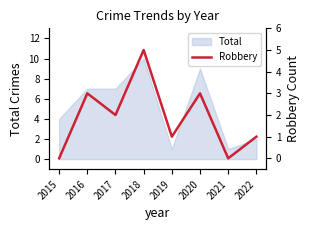

True or false: the data shows 3 at 2020.

True